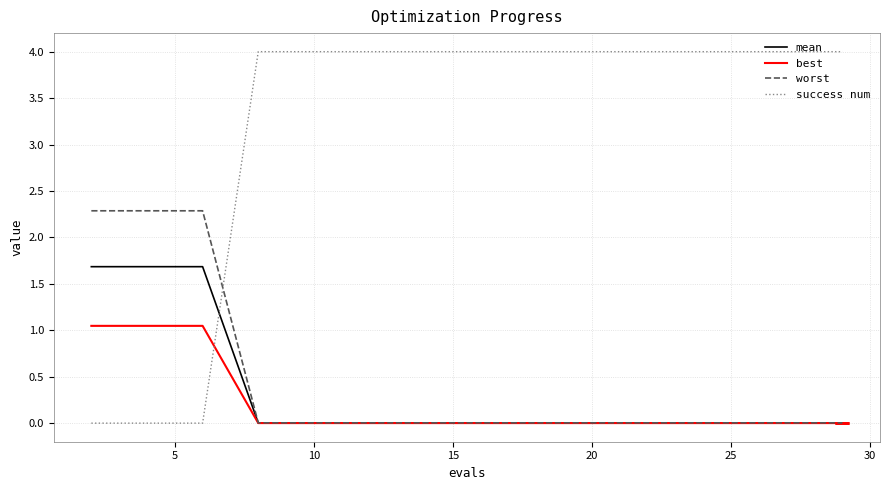

How many times do success num and mean cross each other?

1